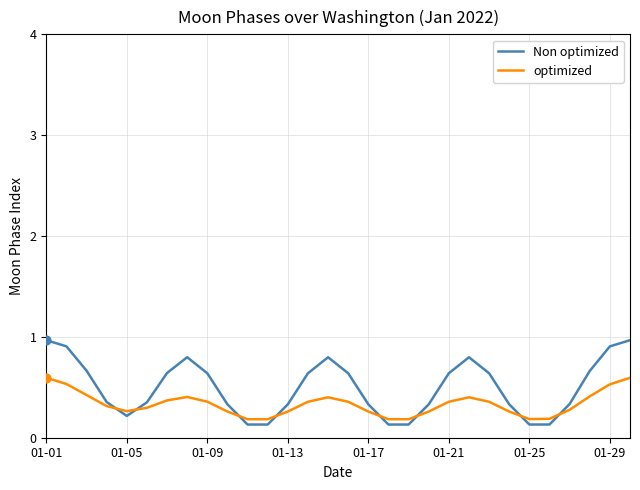

What are all the series names shown in the legend?

Non optimized, optimized